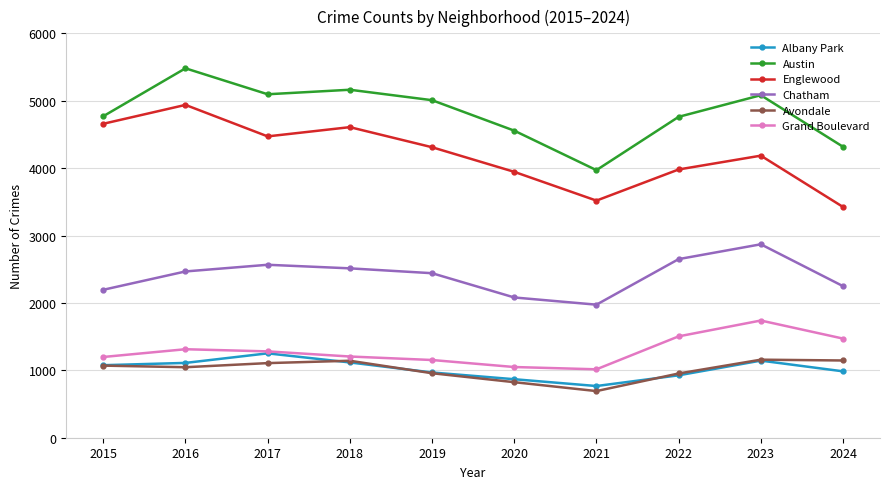

In Grand Boulevard, how many points are higher than both neighbors (excluding endpoints)?

2